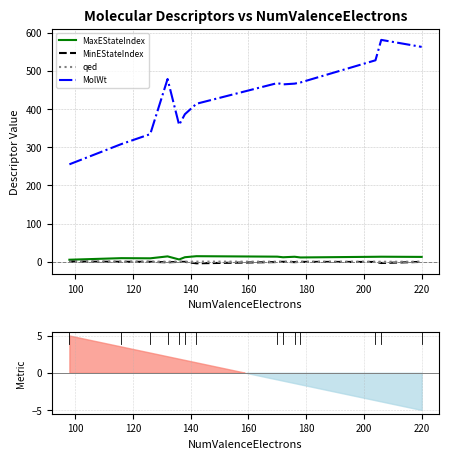

True or false: MolWt and MinEStateIndex cross at least once.

False